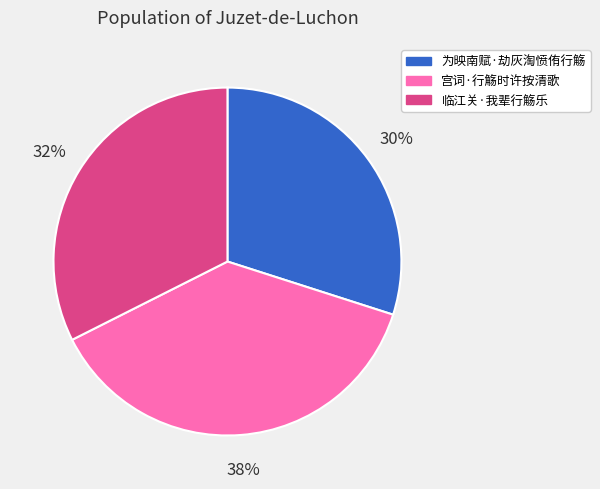

To the nearest percent, what is the average slice percentage?

33%